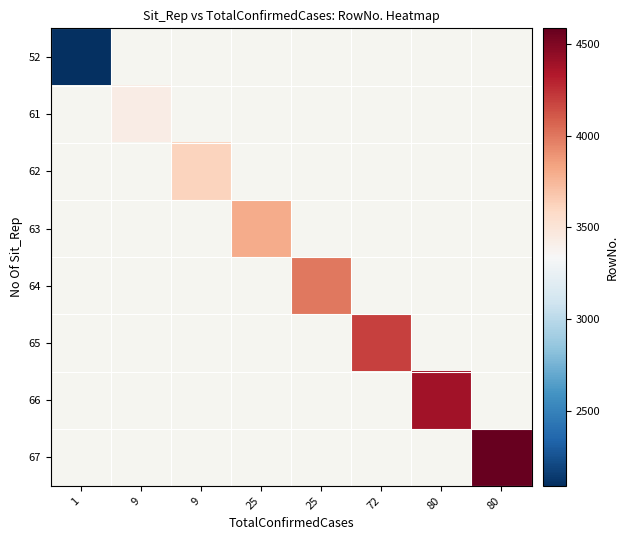

How many distinct data groups are displayed?

8